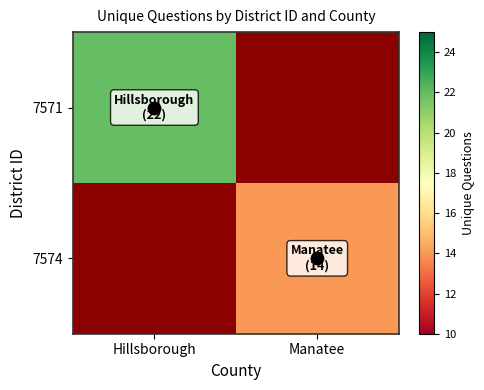

Which category has the lowest value in the 7574 series?

Hillsborough